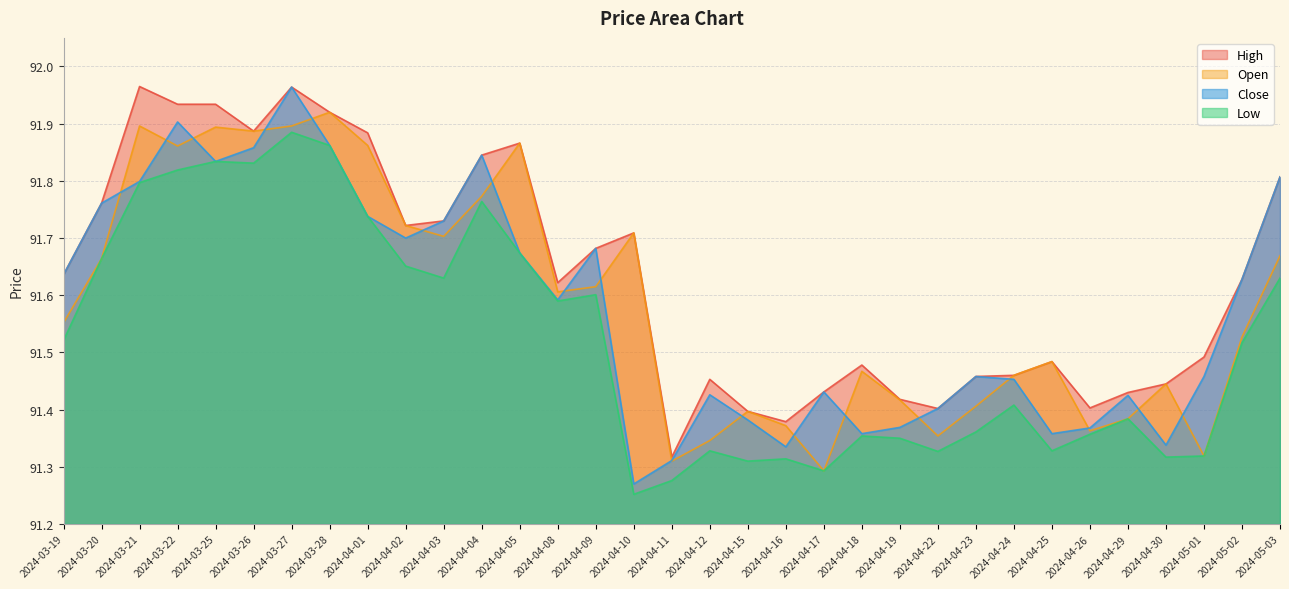

What is the maximum value shown in the chart?

92.0